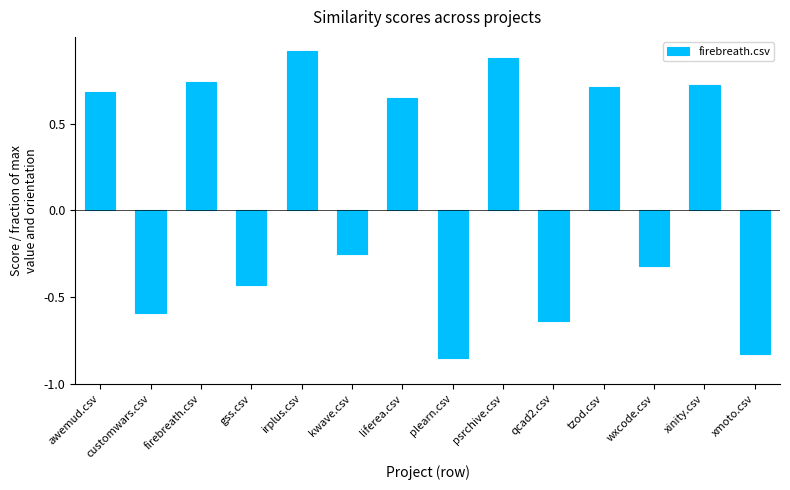

What is the sum of the values at gss.csv and qcad2.csv?

-1.1